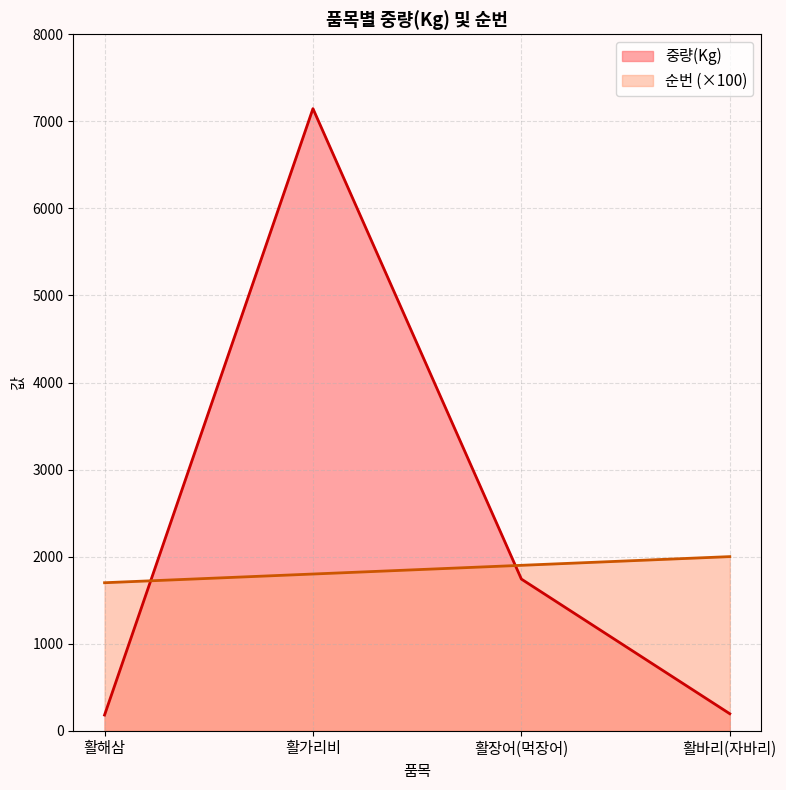

What is the maximum value shown in the chart?

7146